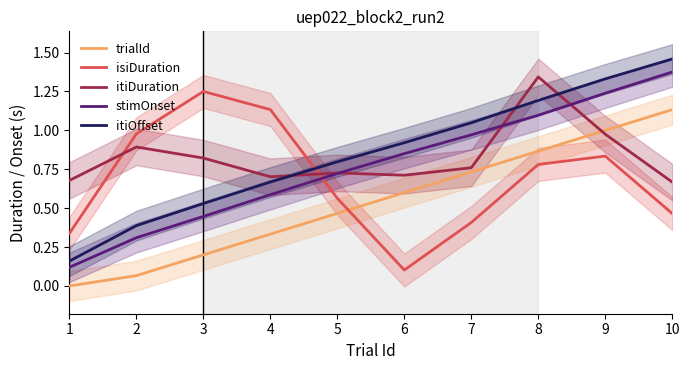

Which category has the lowest value in the stimOnset series?

1